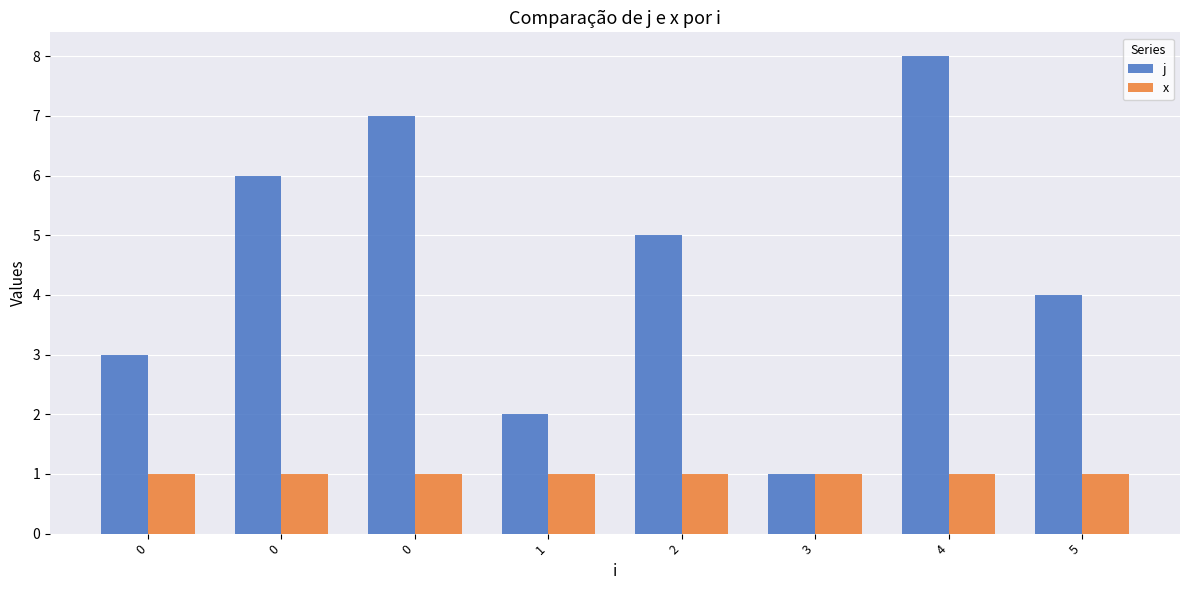

How many data points does each series have?

8